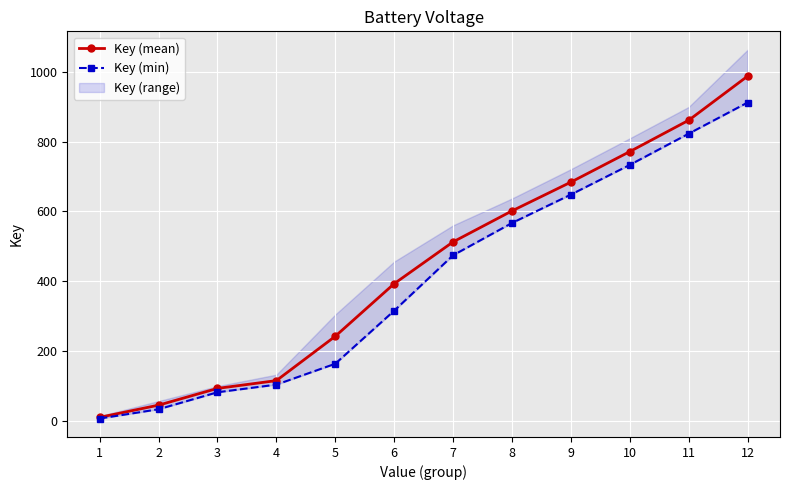

How many data points in Key (min) are above 474?

6